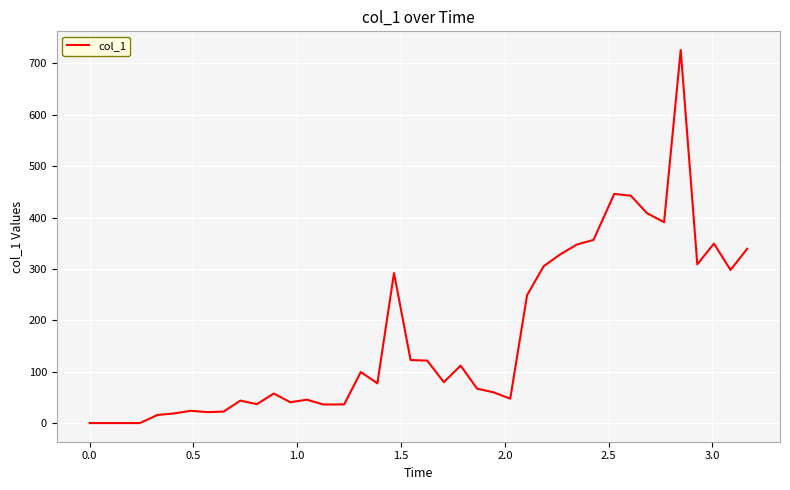

What is the maximum value shown in the chart?

726.3